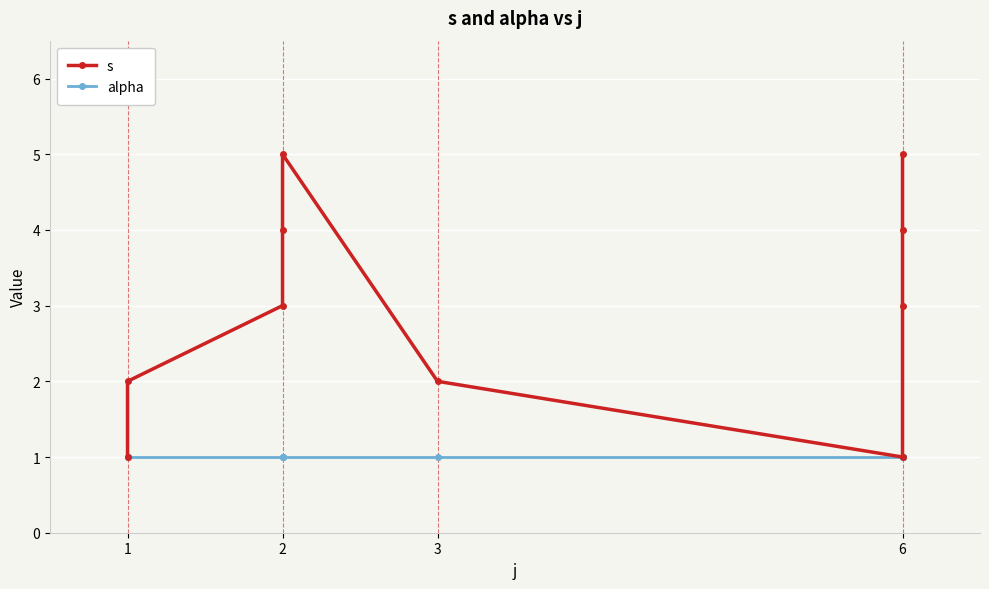

Reading right to left, extract all data points from this chart.

s: 5	4	3	1	2	5	4	3	2	1
alpha: 1	1	1	1	1	1	1	1	1	1